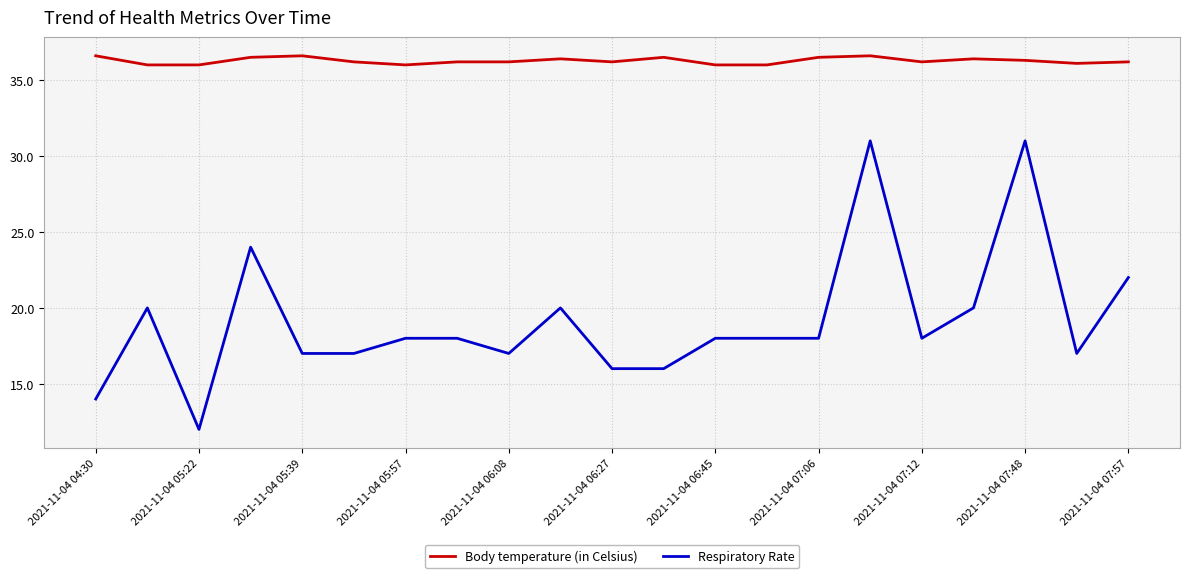

List the series in order of their peak value, highest first.

Body temperature (in Celsius), Respiratory Rate